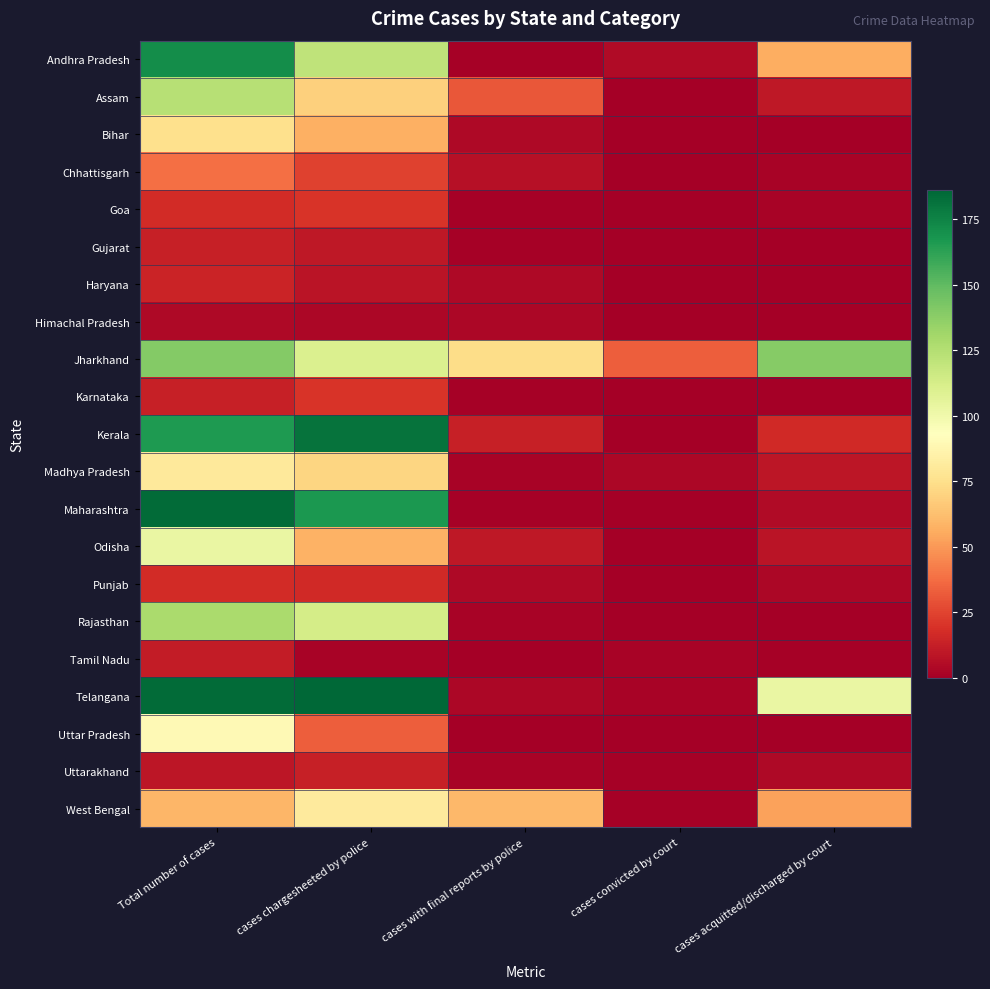

List the series in order of their peak value, highest first.

Telangana, Maharashtra, Kerala, Andhra Pradesh, Jharkhand, Rajasthan, Assam, Odisha, Uttar Pradesh, West Bengal, Madhya Pradesh, Bihar, Chhattisgarh, Goa, Karnataka, Punjab, Haryana, Gujarat, Uttarakhand, Tamil Nadu, Himachal Pradesh